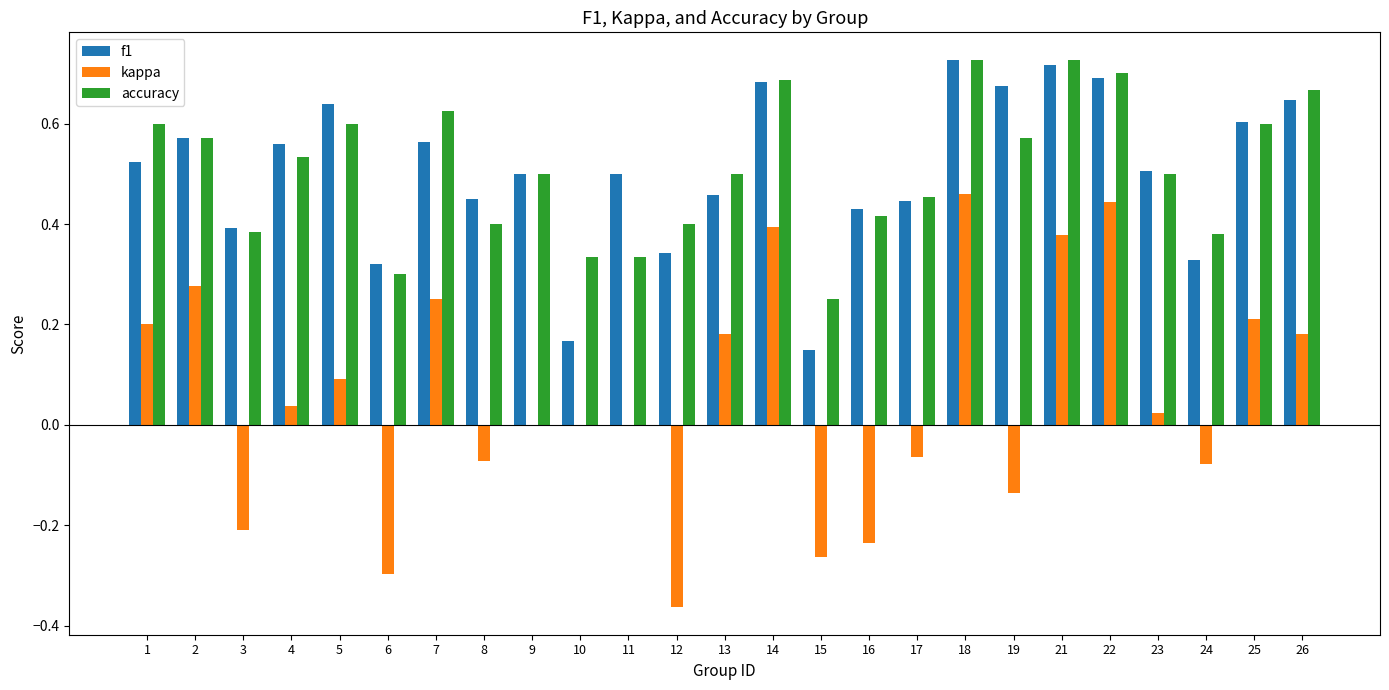

Count the number of categories in the chart.

25